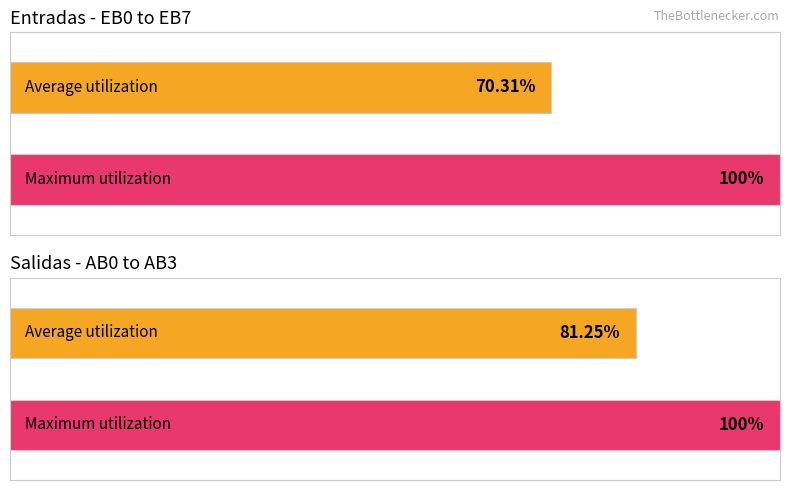

List the series in order of their peak value, lowest first.

Entradas, Salidas